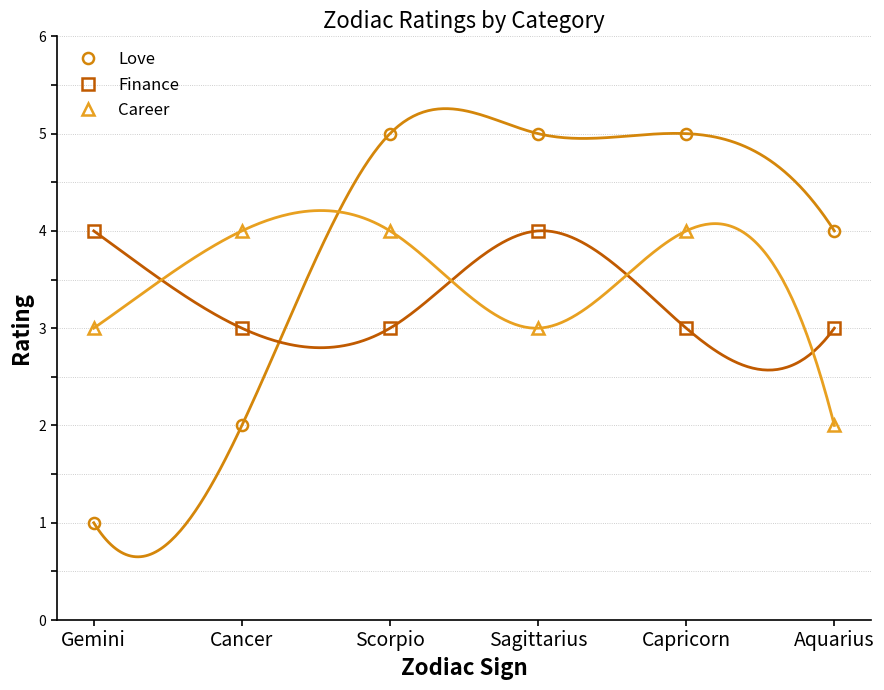

How many interior local valleys does the Career series have?

1